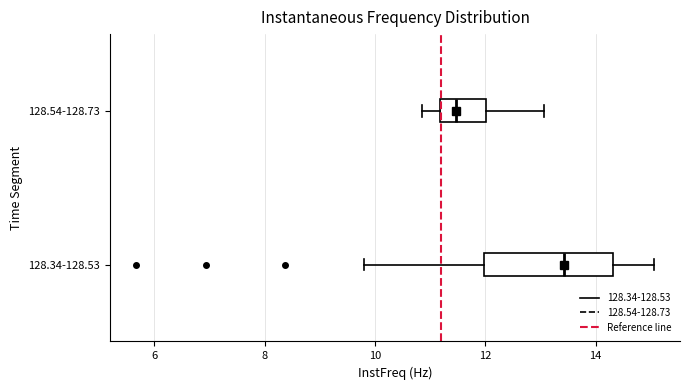

Where is the left edge of the box for 128.34-128.53 on the x-axis? The values are not printed on the chart, so give them approximately, as read against the axis.

12.0